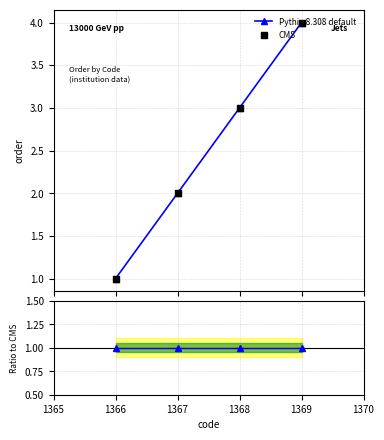

Which series has the widest spread of Y values?

Pythia 8.308 default